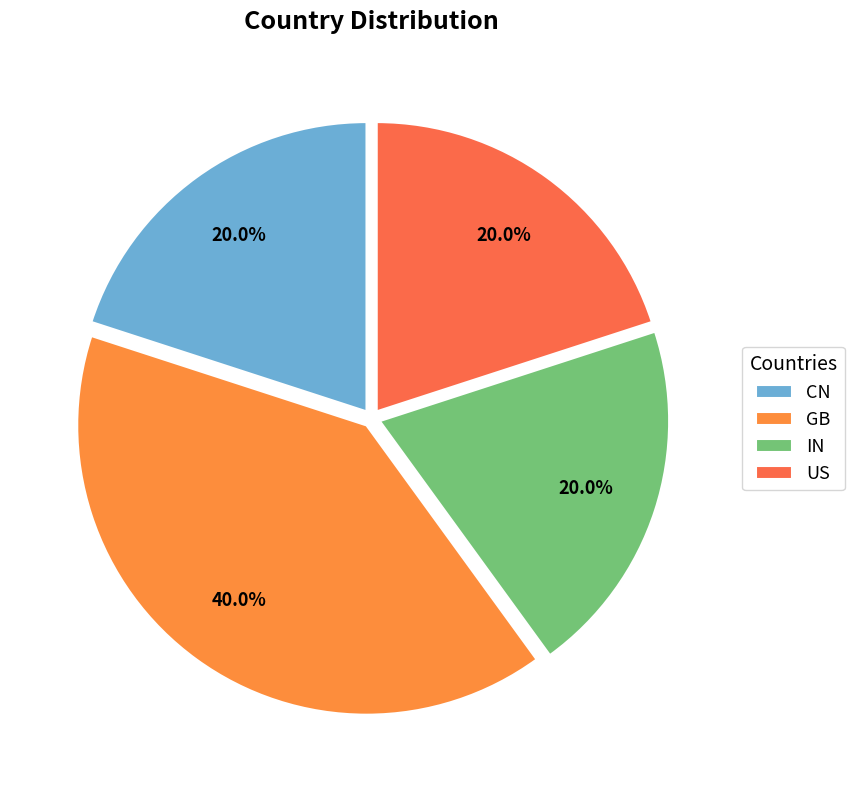

The IN slice represents 20% of the pie. True or false?

True